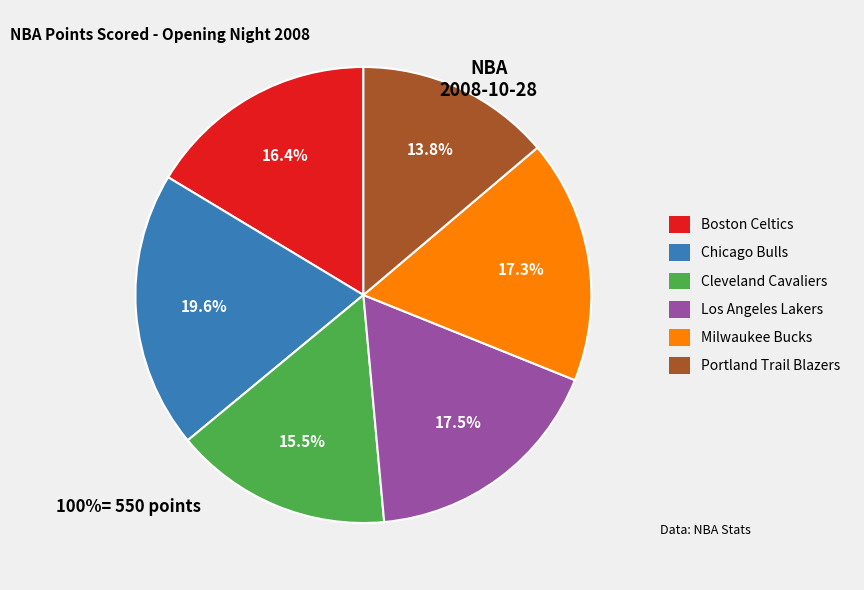

Approximately how many times larger is the value at Cleveland Cavaliers compared to Boston Celtics?

0.9